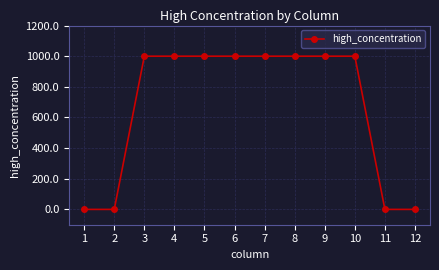

The chart shows a value of -659 at 11. True or false?

False